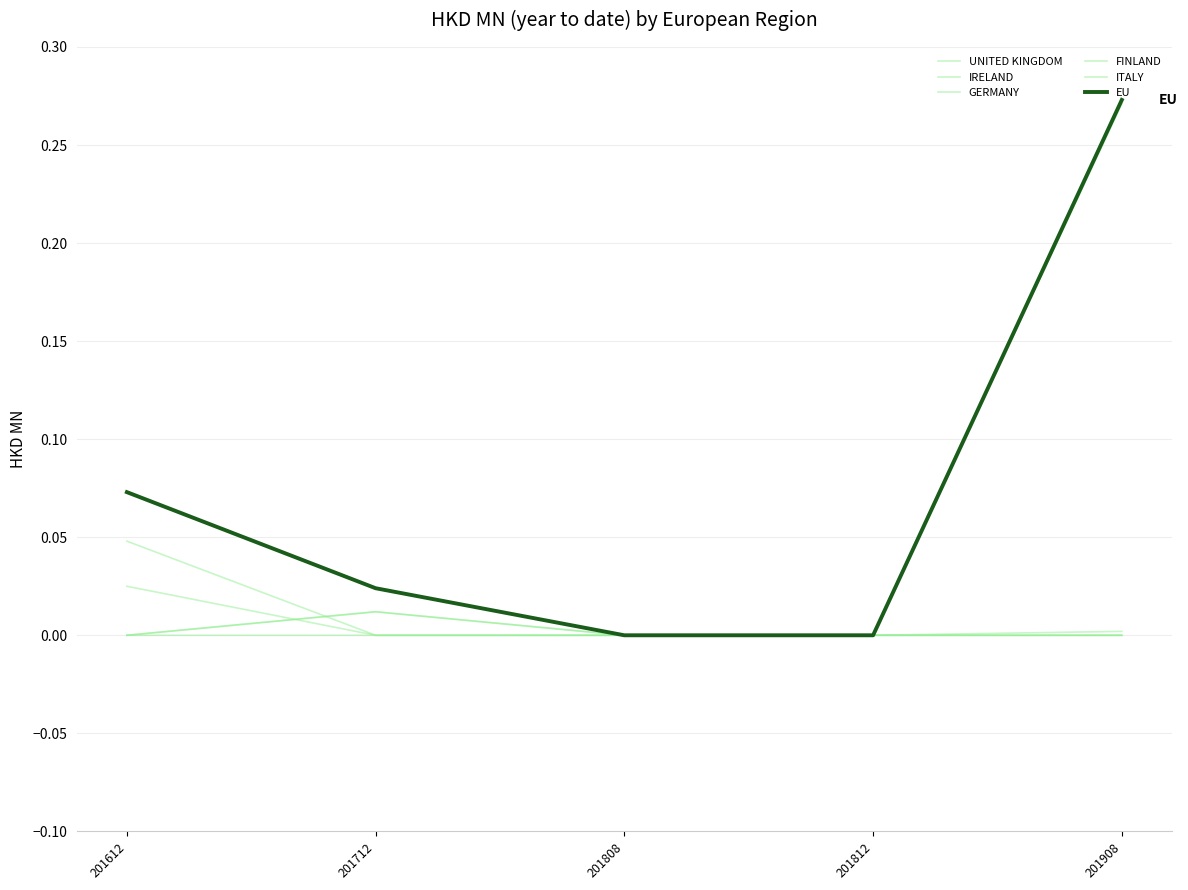

What is the difference between the maximum and minimum values in the EU series?

0.3